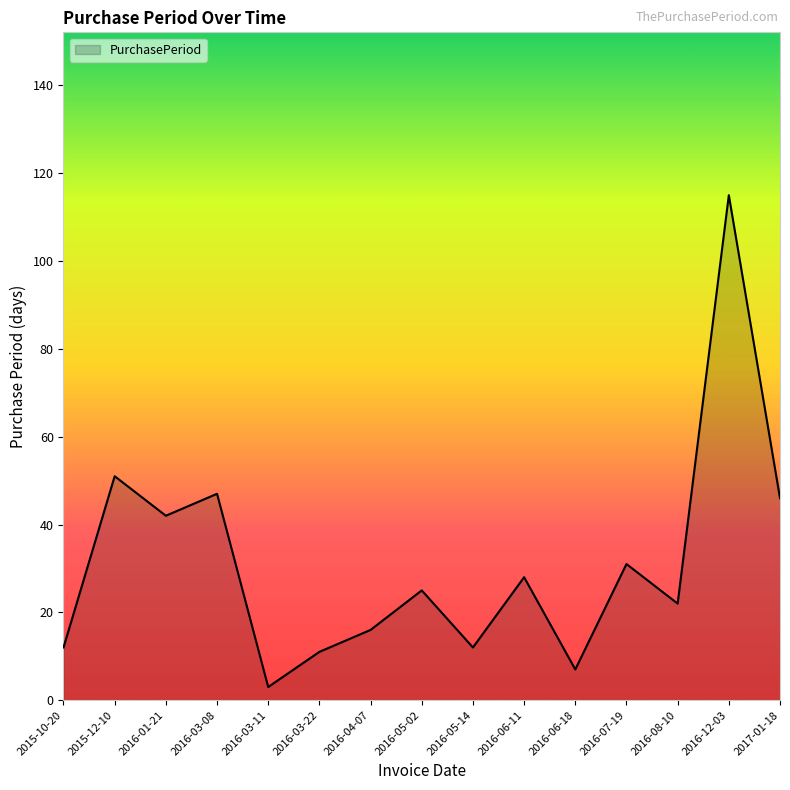

Approximately how many times larger is the value at 2015-12-10 compared to 2016-04-07?

3.2